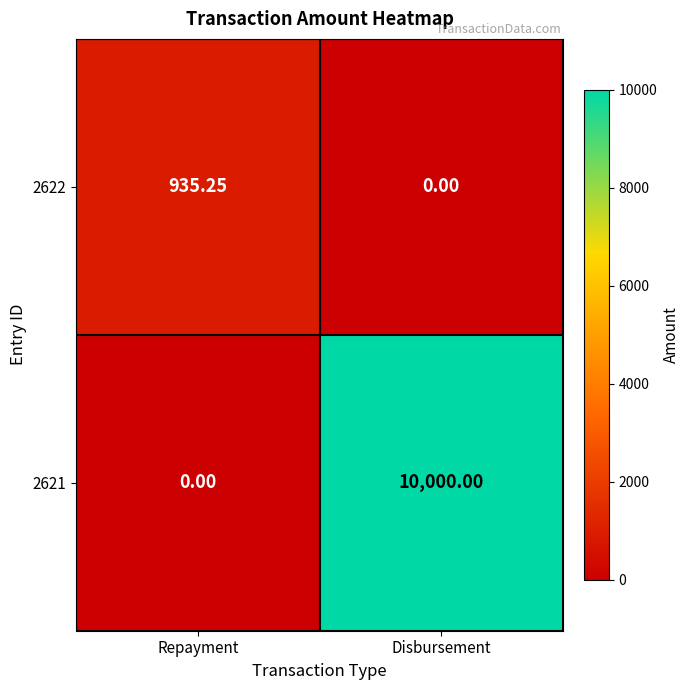

Rank the categories by 2621 value from lowest to highest.

Repayment, Disbursement